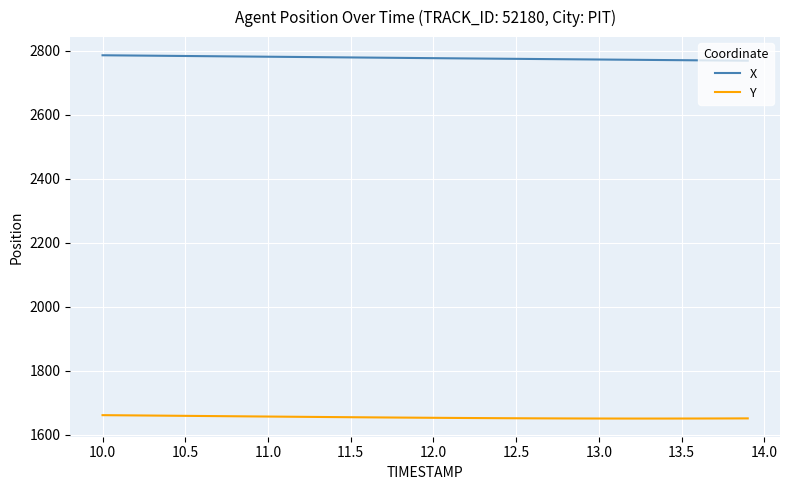

What is the greatest value displayed?

2786.4